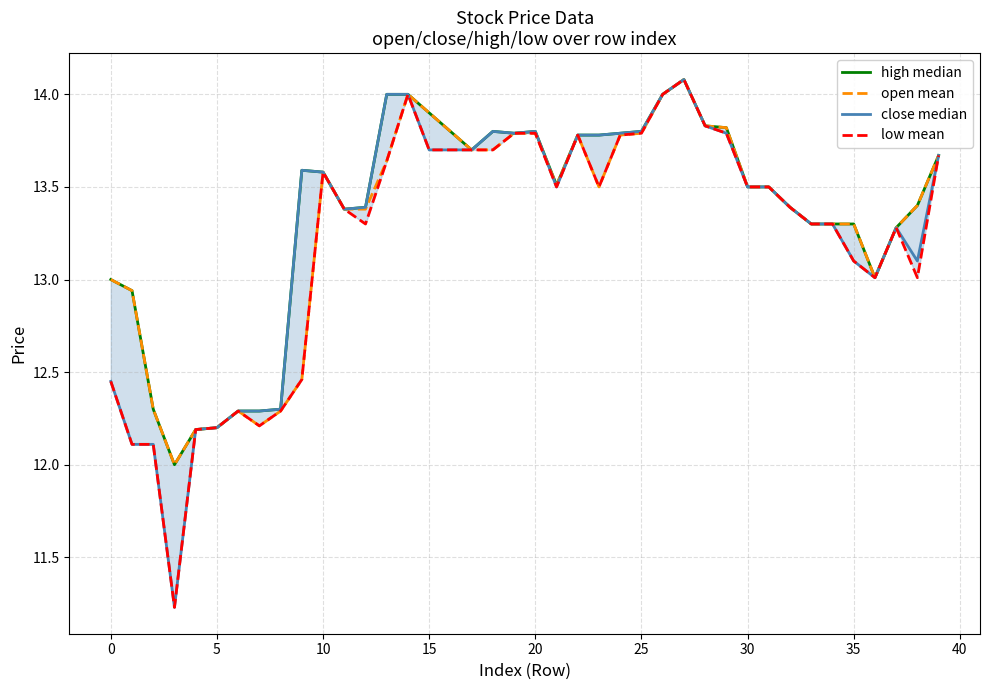

What is the lowest value of the open mean series?

12.0